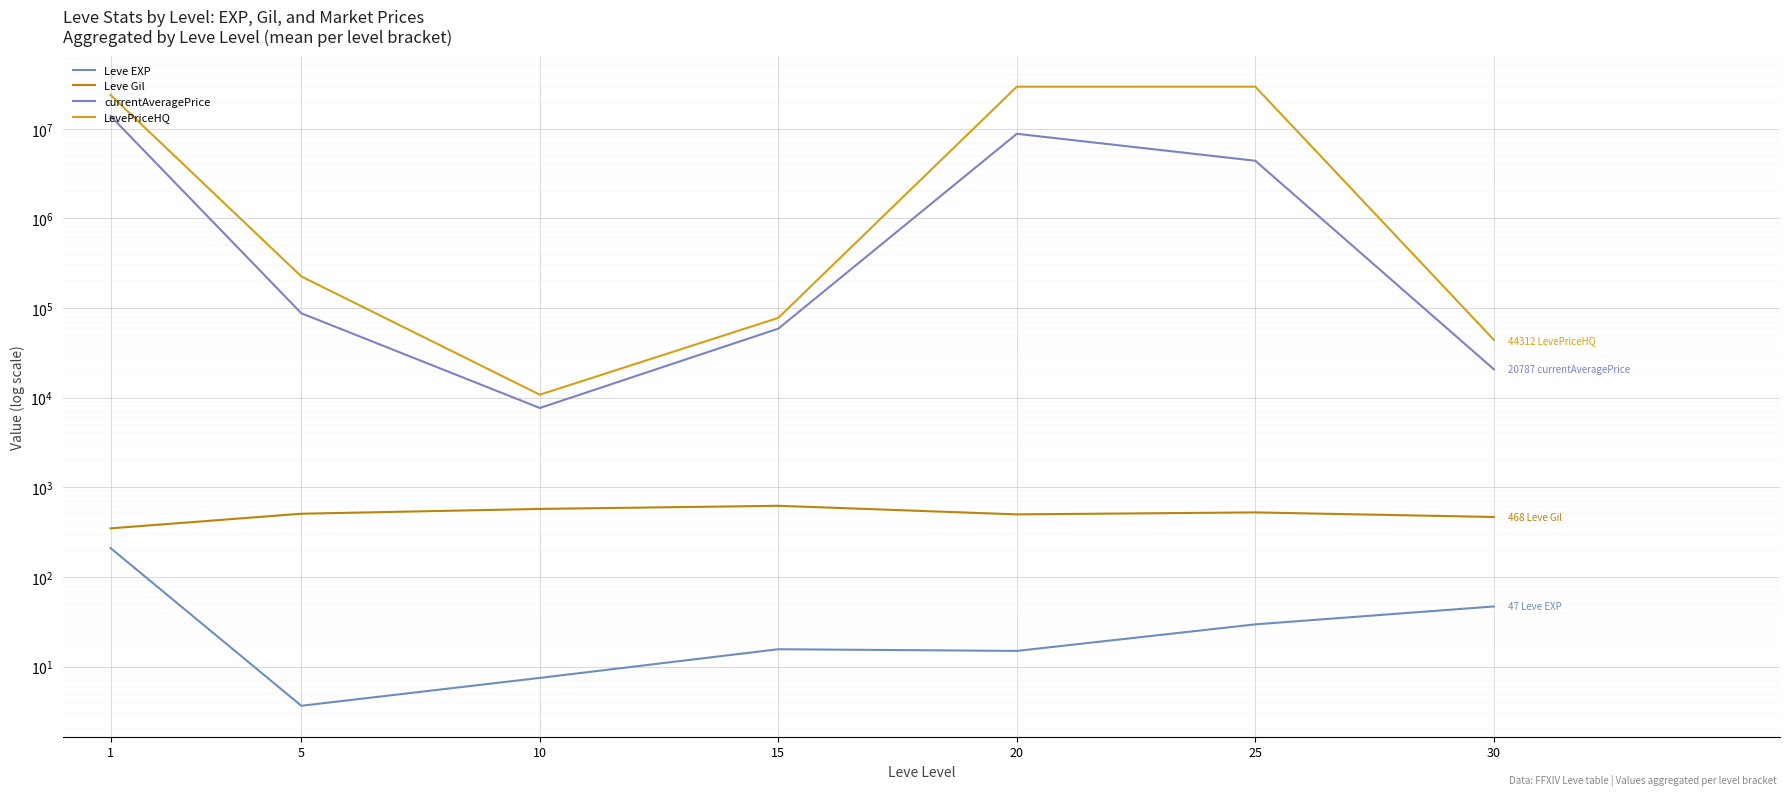

True or false: Leve Gil has a value of 623.3 at 15.

True